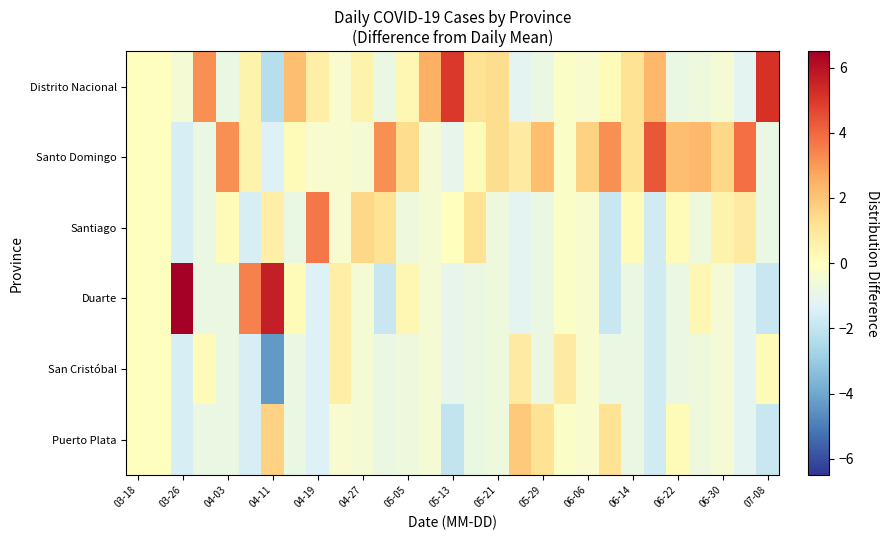

Which category has the highest value across all series?

03-26